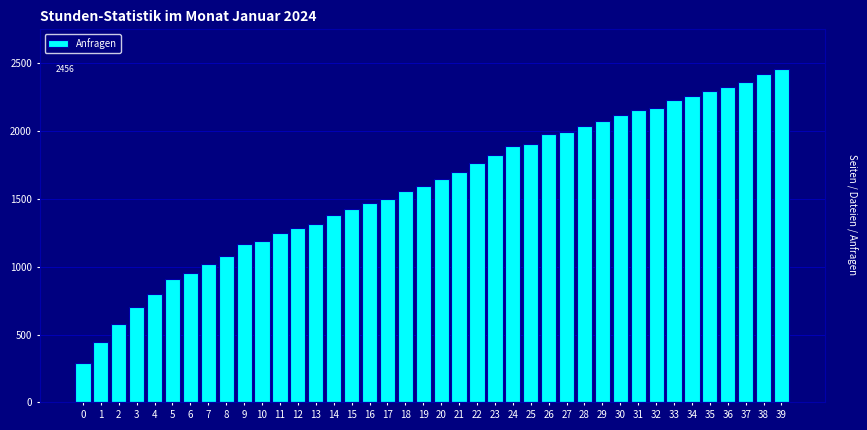

What is the maximum value shown in the chart?

2456